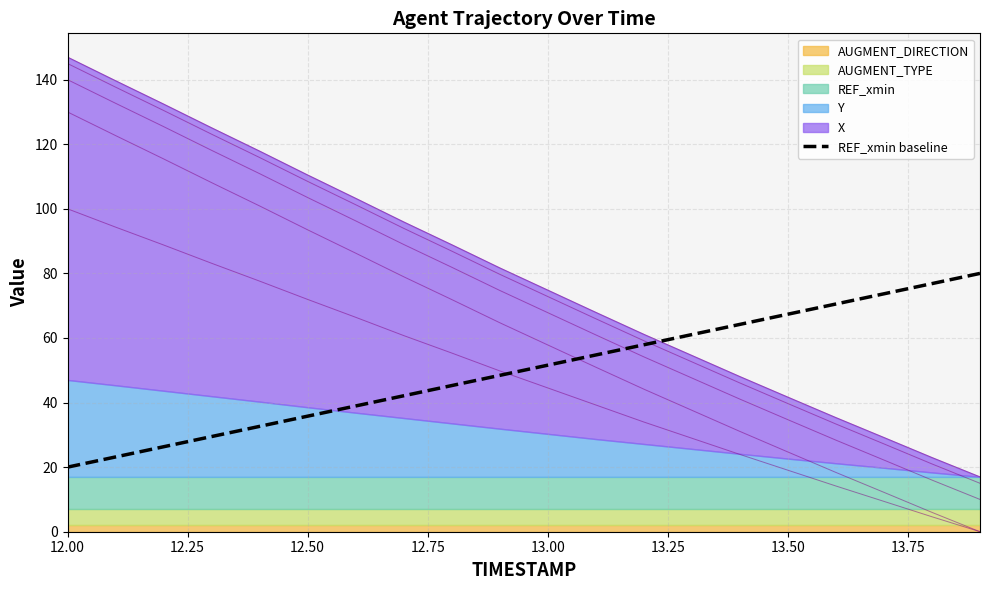

Does the chart display data point markers on the line(s)?

No